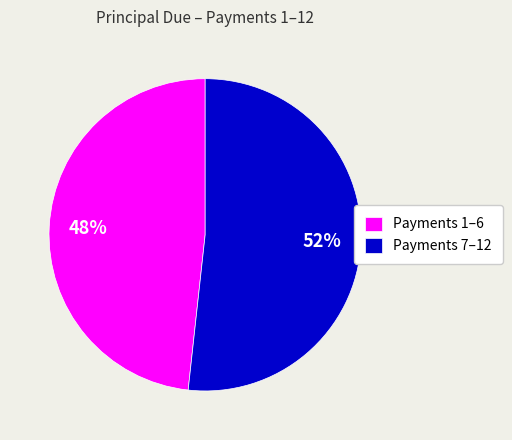

How many segments does this pie chart have?

2